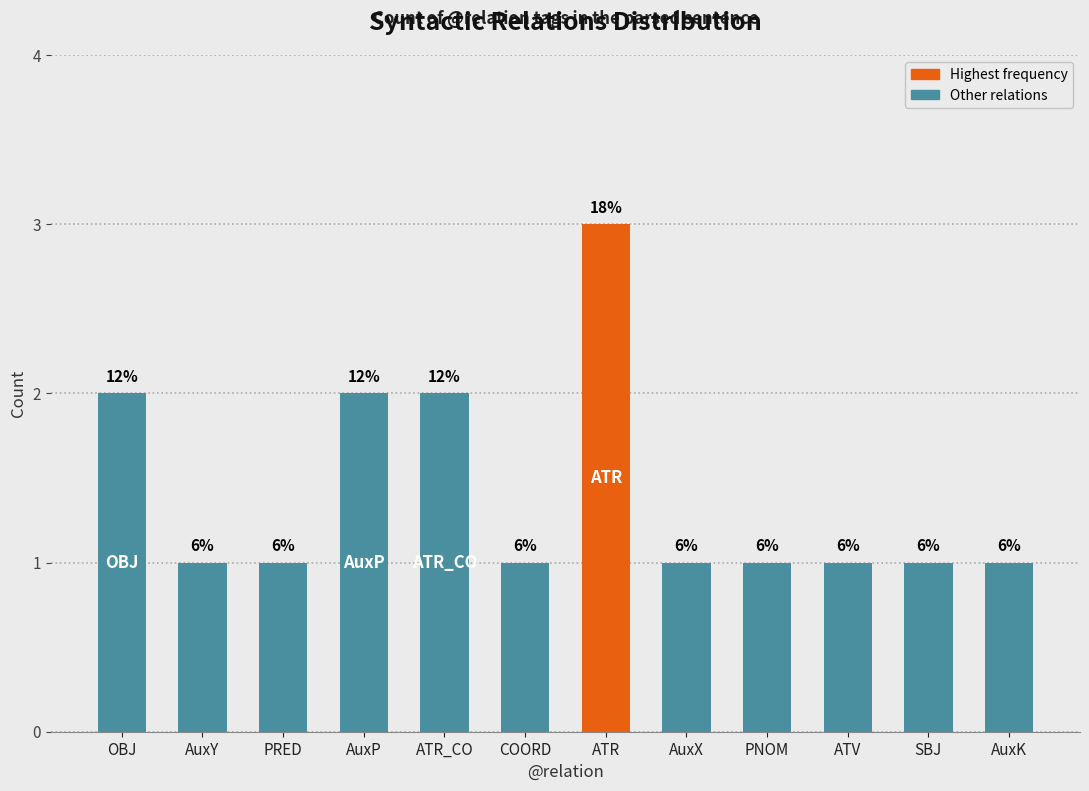

Does the chart contain any negative values?

No